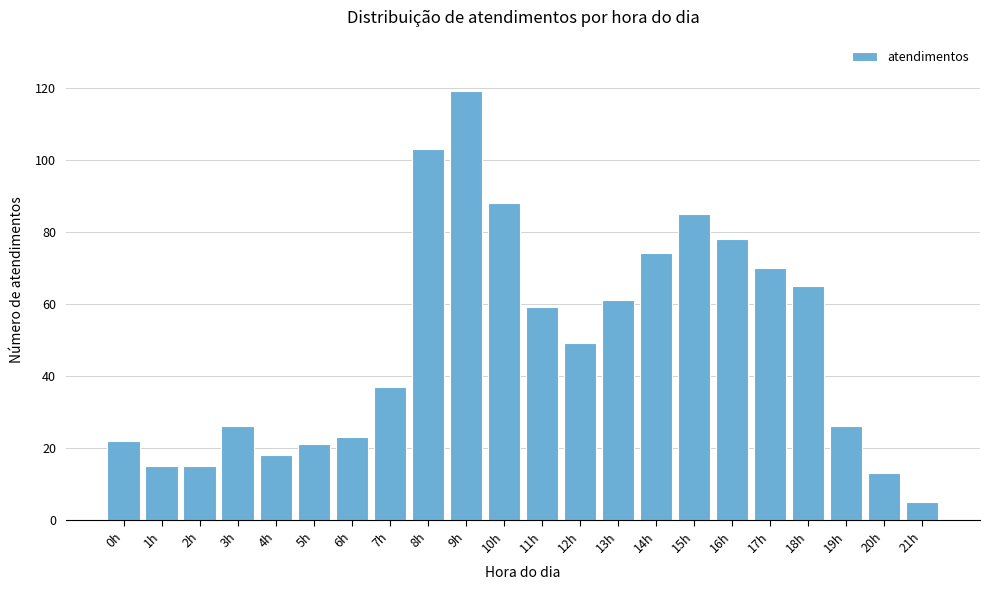

Reading left to right, list all the values displayed in this chart.

22	15	15	26	18	21	23	37	103	119	88	59	49	61	74	85	78	70	65	26	13	5